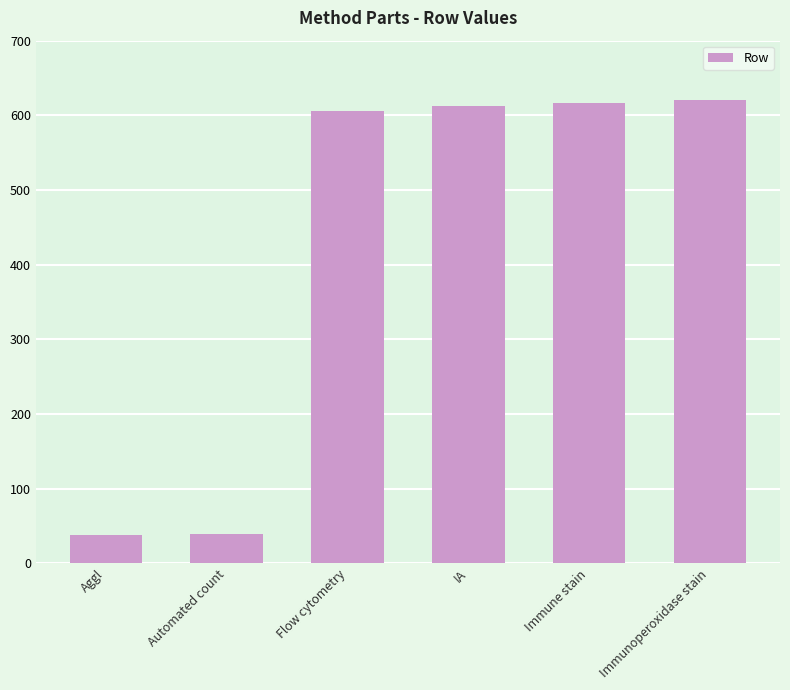

What is the value of the 3rd bar from the left?

606